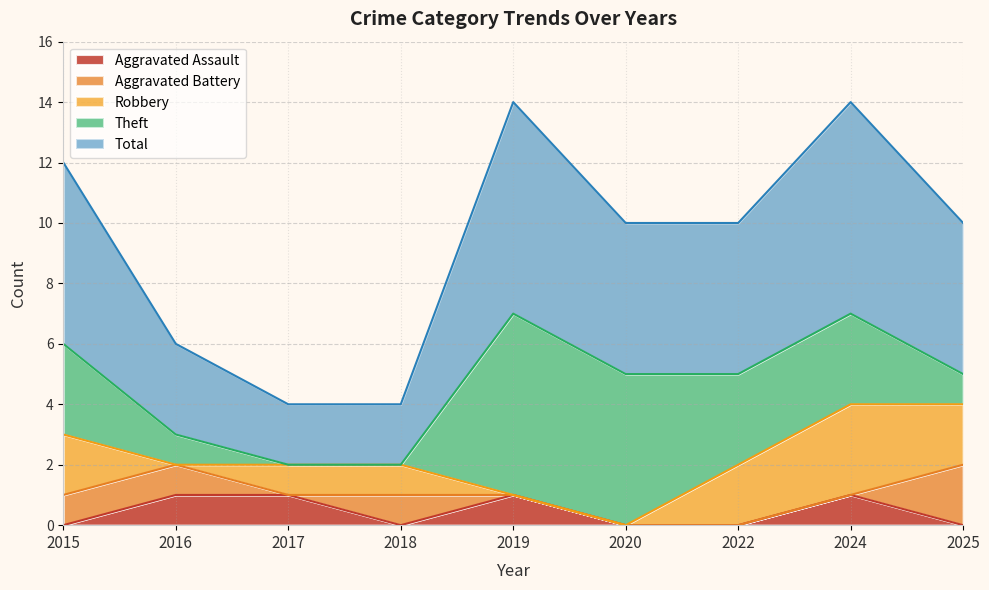

At which category does the chart reach its peak across all series?

2019